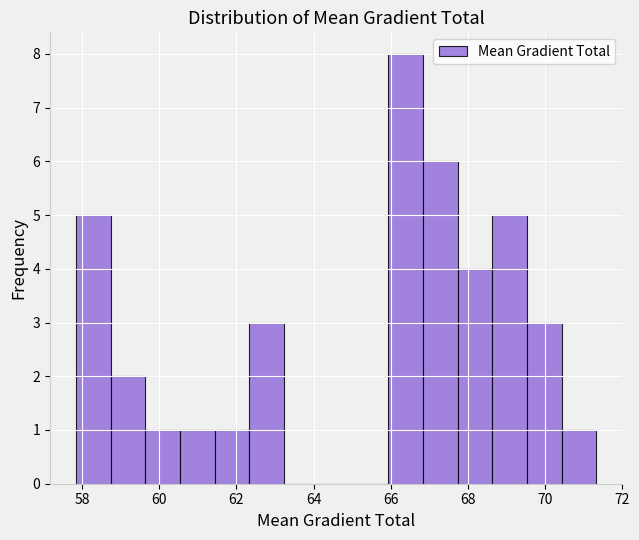

Which range on the x-axis has the tallest bar?

66.0 to 66.8